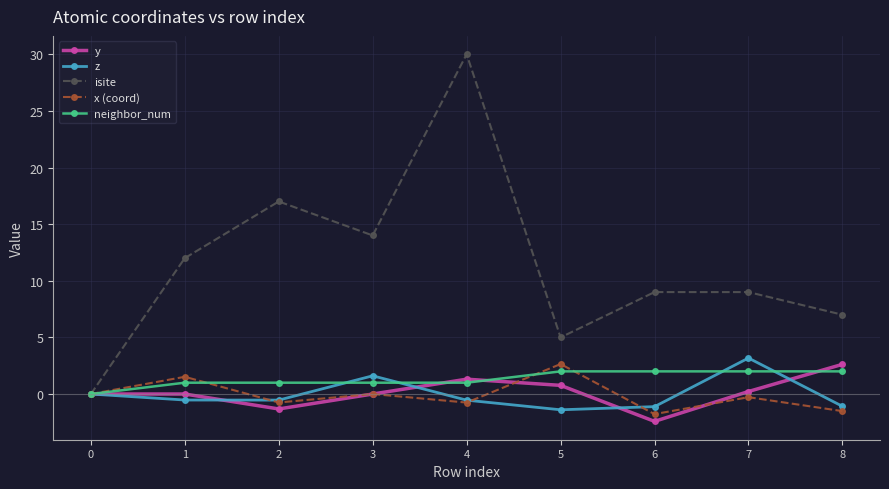

True or false: x (coord) and neighbor_num cross at least once.

True